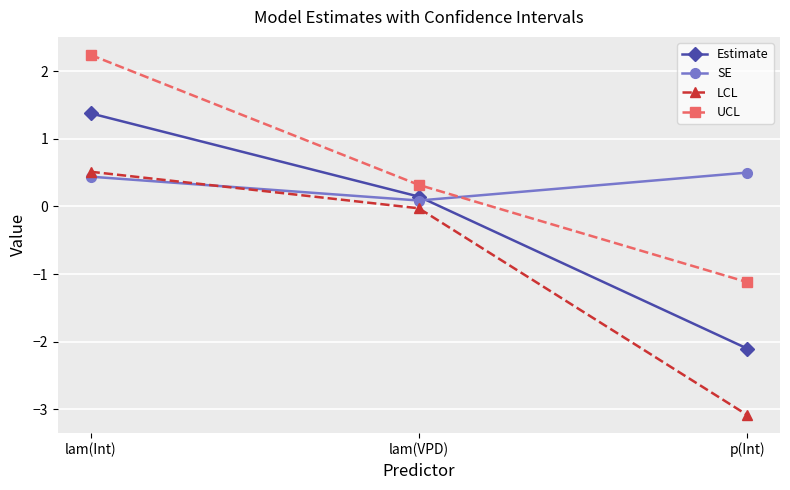

At which label does UCL reach its peak?

lam(Int)